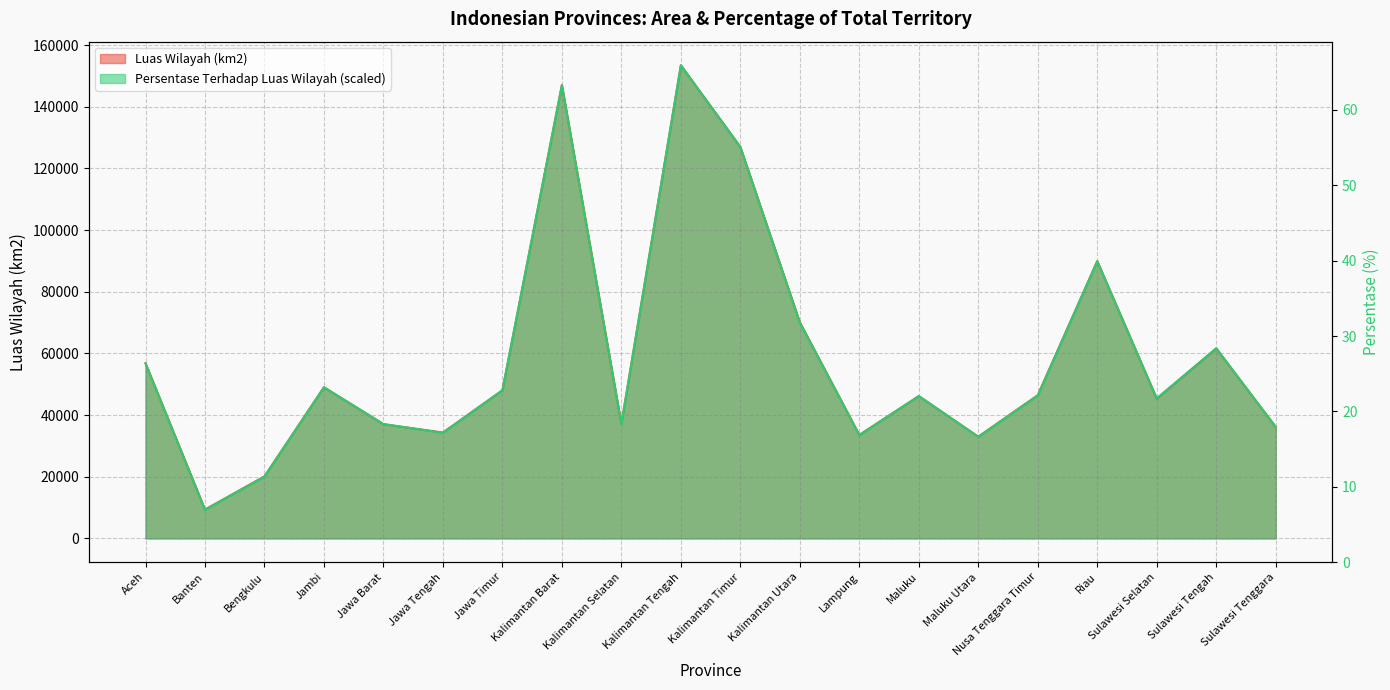

What is the total value across all series at Maluku Utara?

65920.1